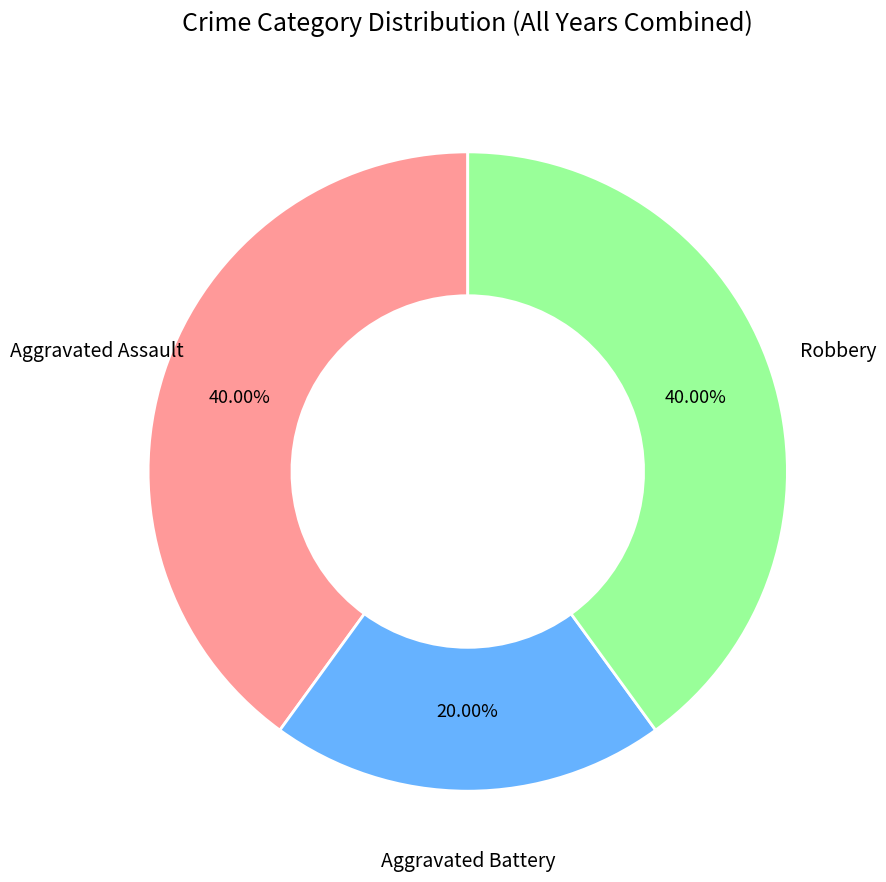

Is Aggravated Battery the majority of the pie?

No